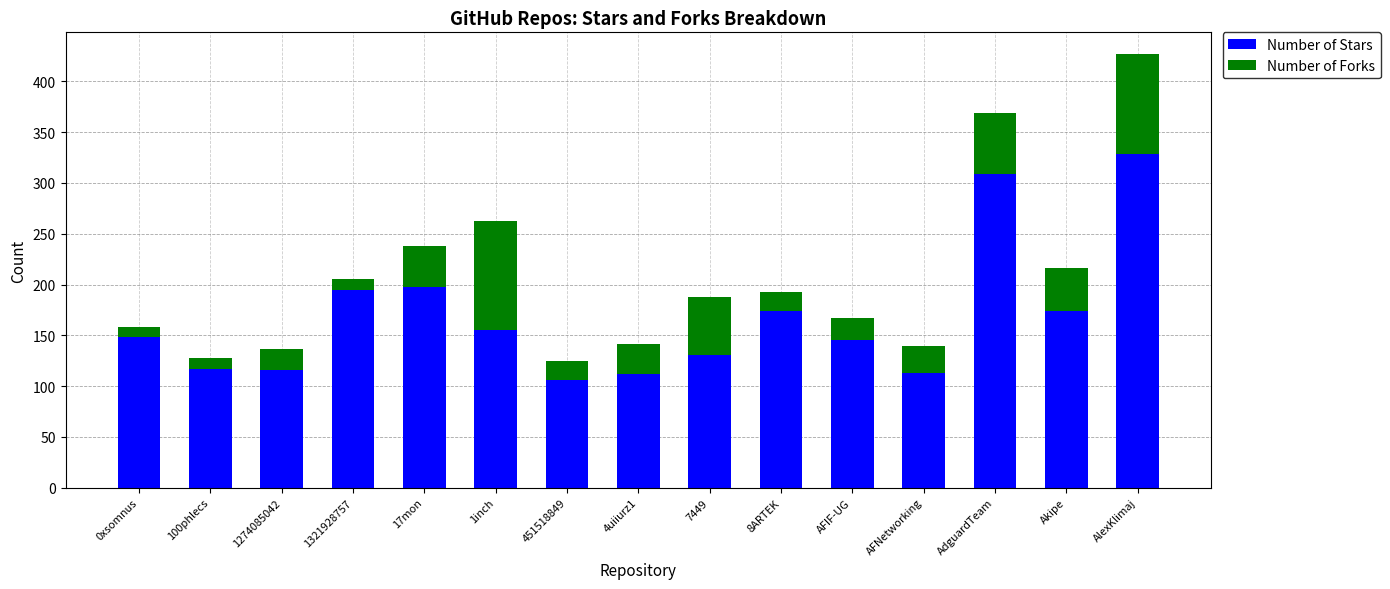

What is the value of the Number of Stars bar at the 1st from the left?

148